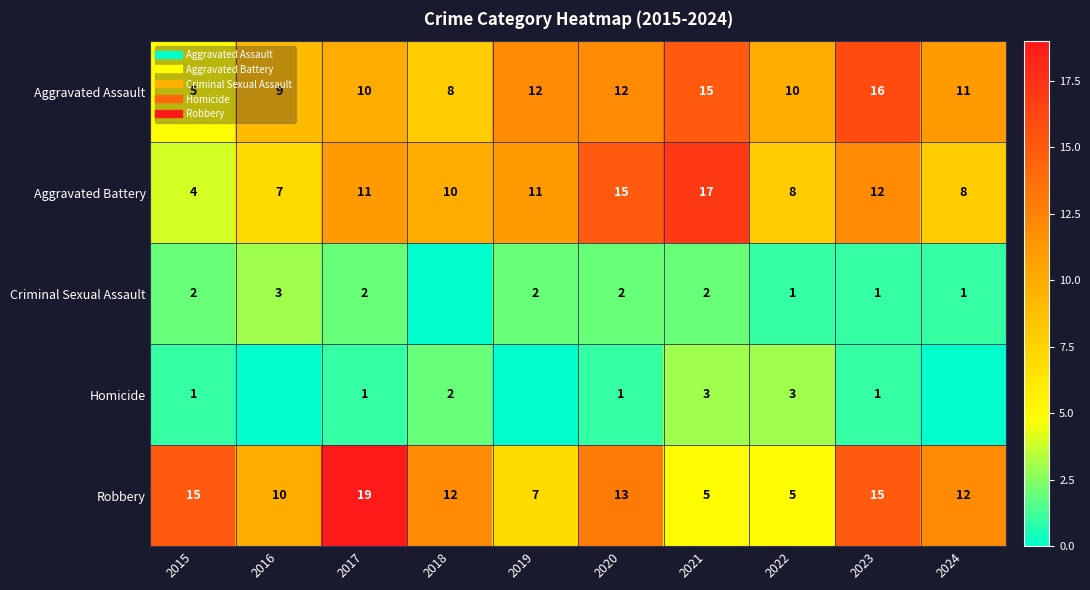

What is the spread (max minus min) of values at 2020?

14